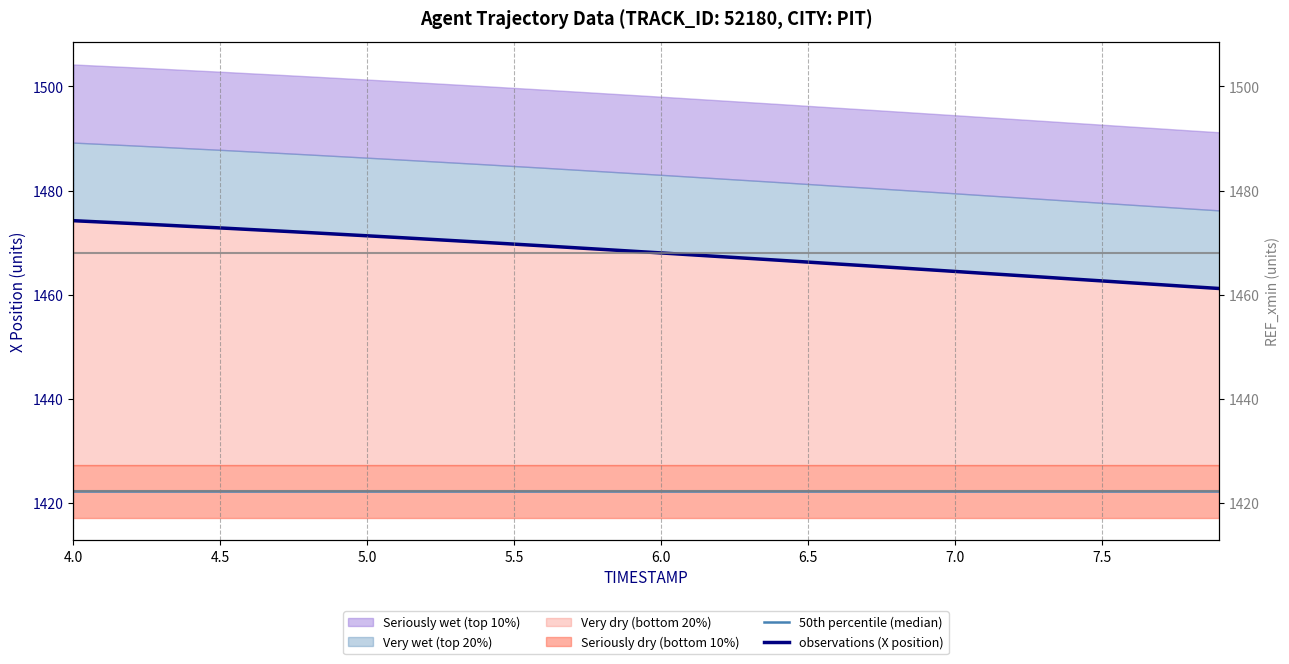

Which series has the largest range (max minus min)?

observations (X position)